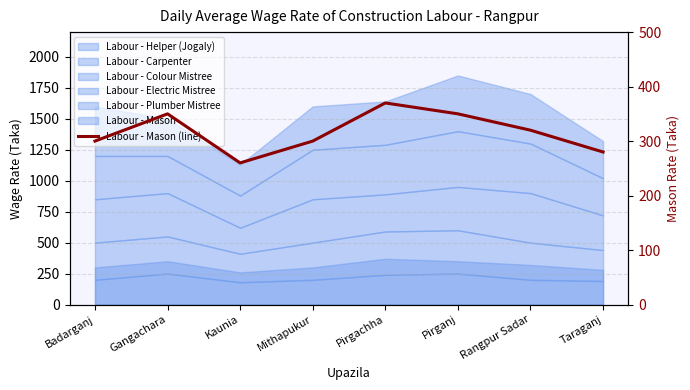

Rank the categories by value from lowest to highest.

Kaunia, Taraganj, Badarganj, Mithapukur, Rangpur Sadar, Gangachara, Pirganj, Pirgachha